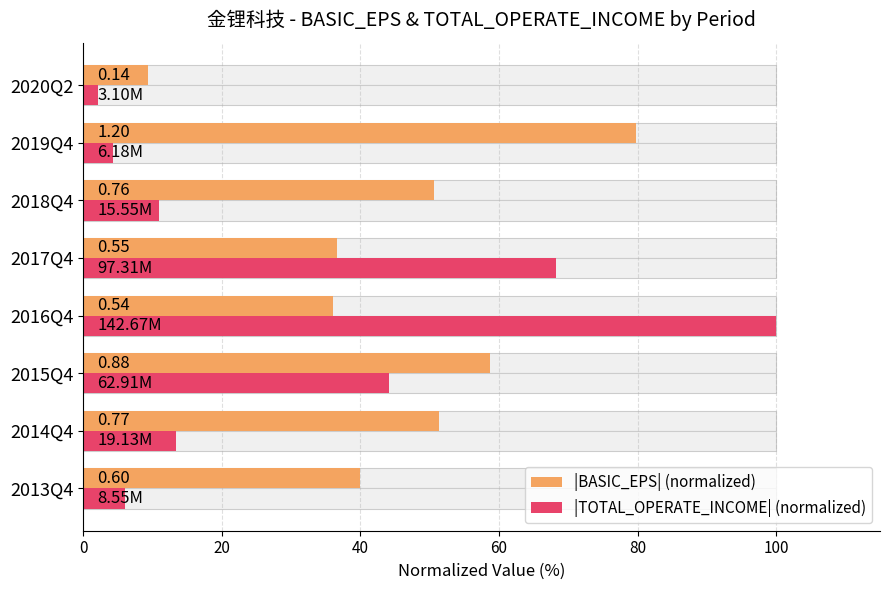

Rank the series at 2019Q4 from lowest to highest value.

|TOTAL_OPERATE_INCOME| (normalized), |BASIC_EPS| (normalized)